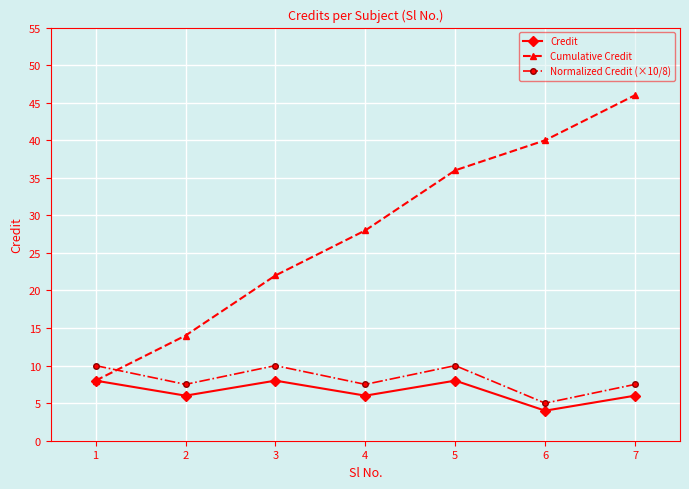

Reading left to right, extract all data points from this chart.

Credit: 8.0	6.0	8.0	6.0	8.0	4.0	6.0
Cumulative Credit: 8.0	14.0	22.0	28.0	36.0	40.0	46.0
Normalized Credit (×10/8): 10.0	7.5	10.0	7.5	10.0	5.0	7.5